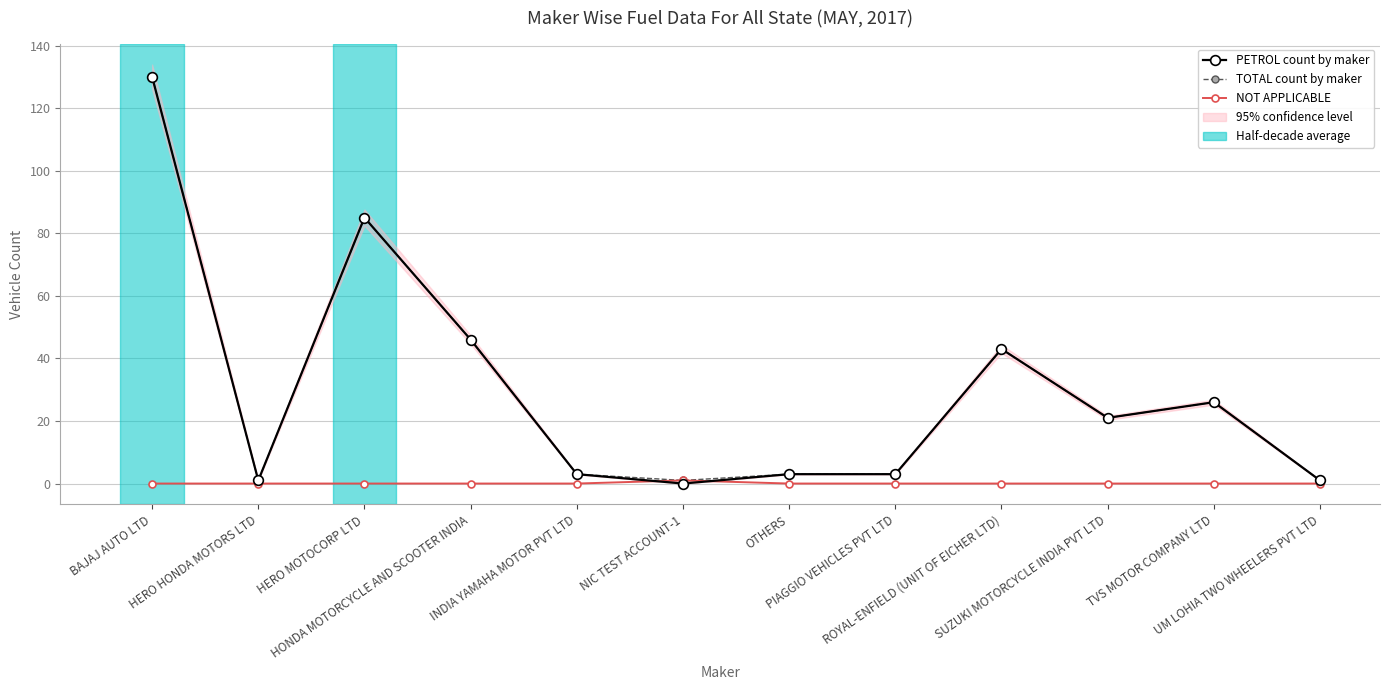

How many lines are shown in the chart?

3